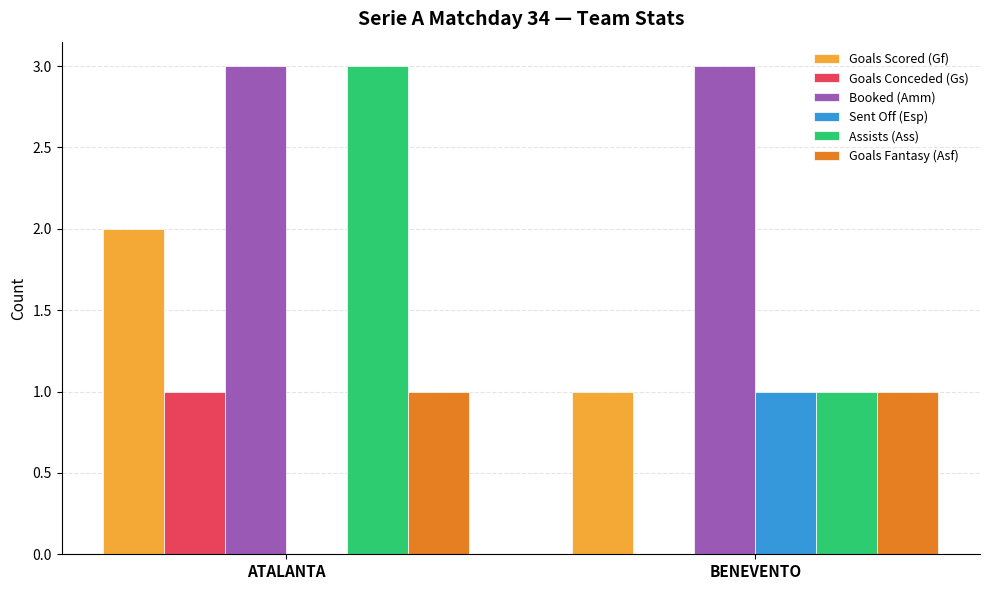

Count the number of categories in the chart.

2